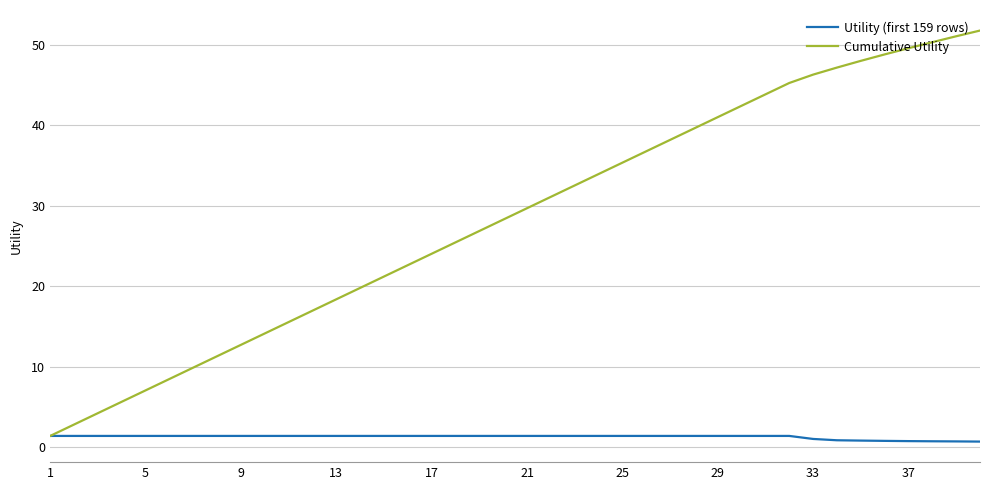

List the series in order of their overall mean, highest first.

Cumulative Utility, Utility (first 159 rows)